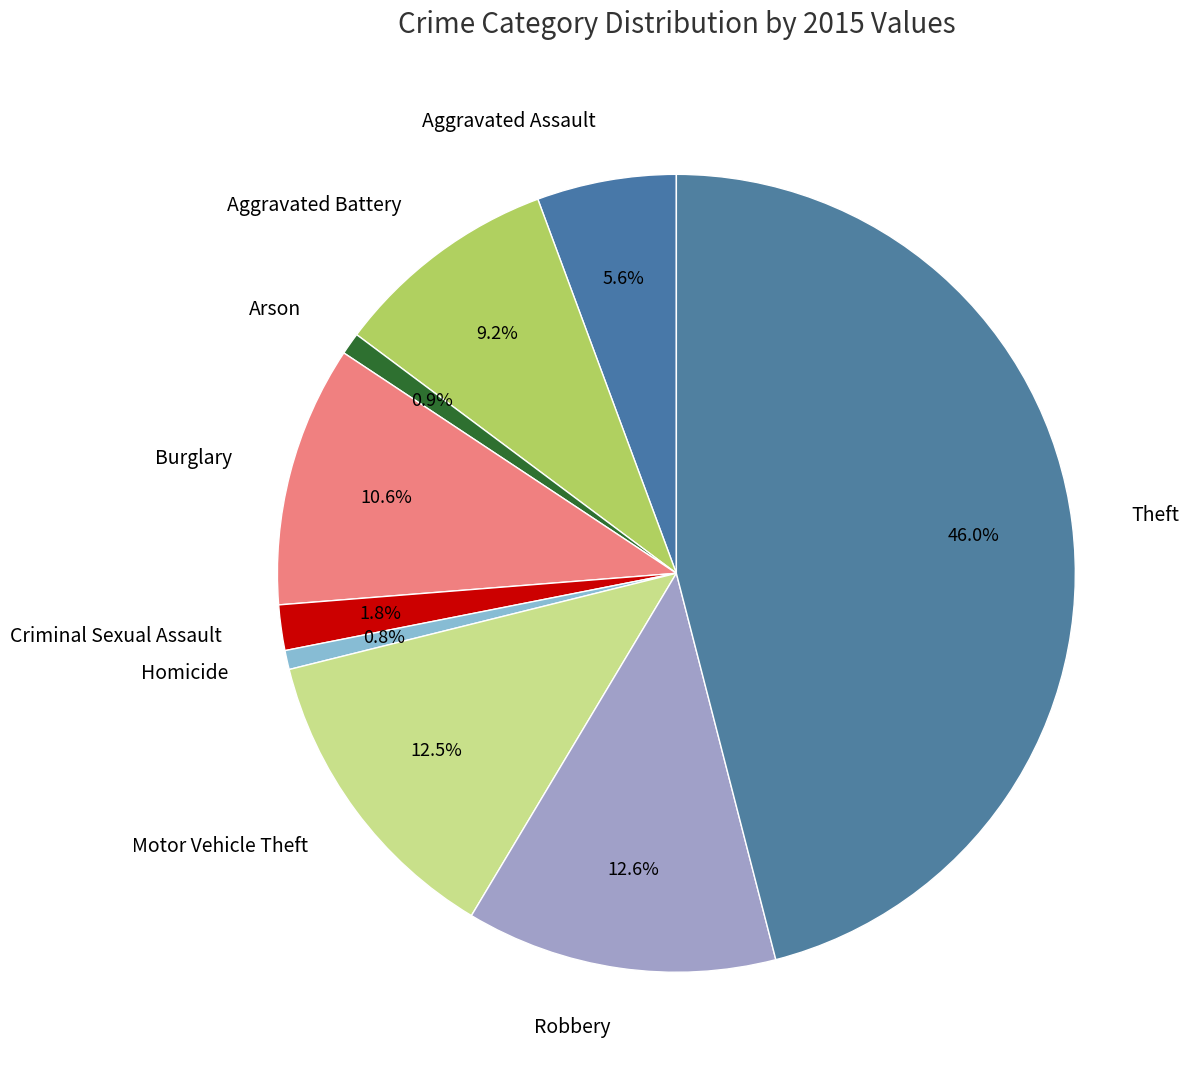

The Aggravated Battery slice represents 19% of the pie. True or false?

False